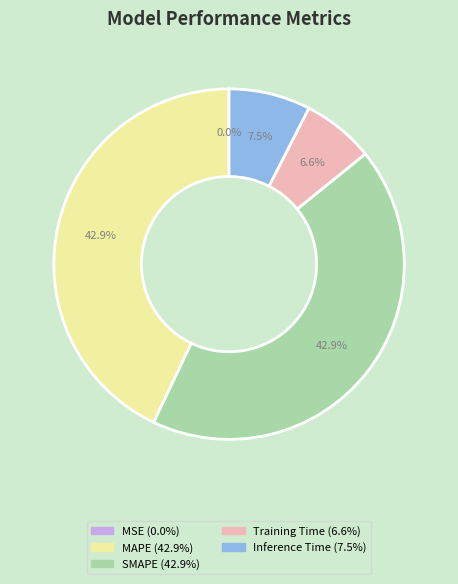

Between Inference Time and SMAPE, which is larger?

SMAPE